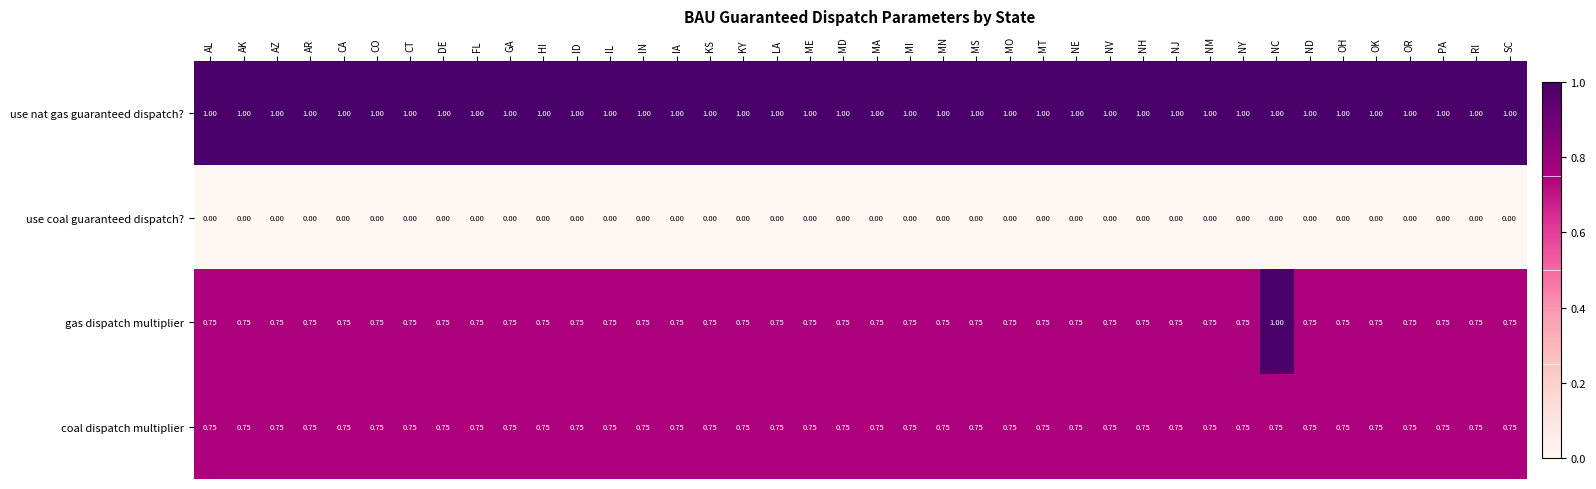

Which series has the largest total across all categories?

use nat gas guaranteed dispatch?